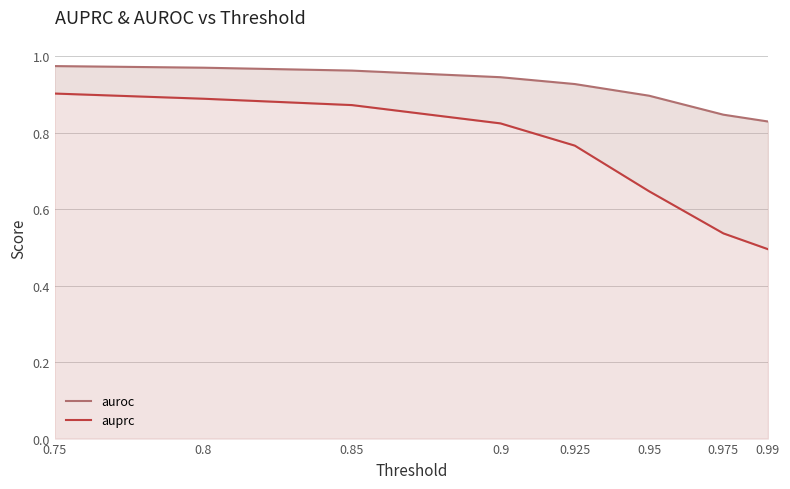

What are all the series names shown in the legend?

auroc, auprc